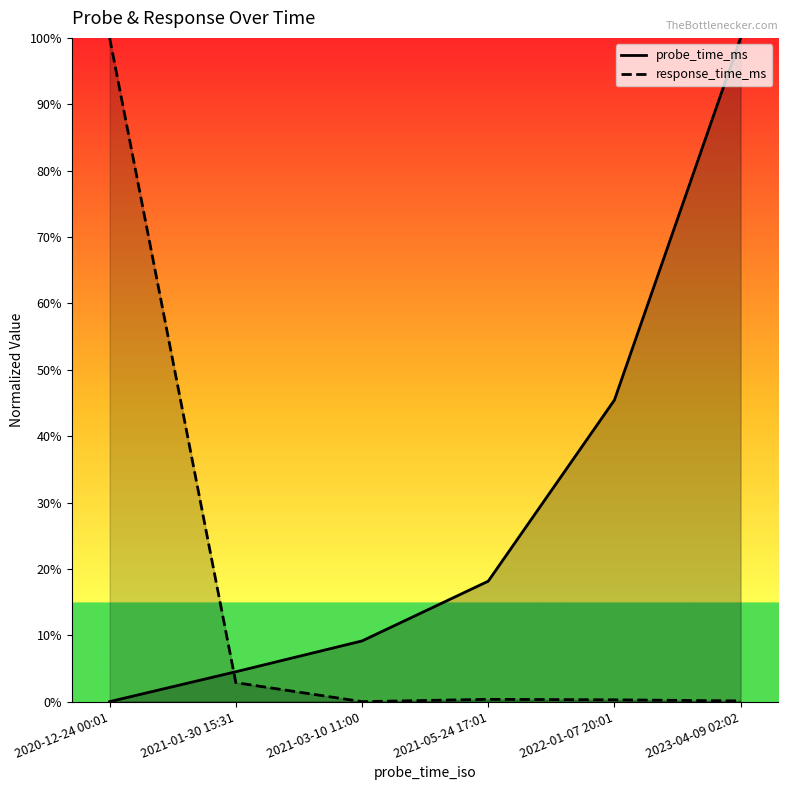

How many categories are shown in the chart?

6